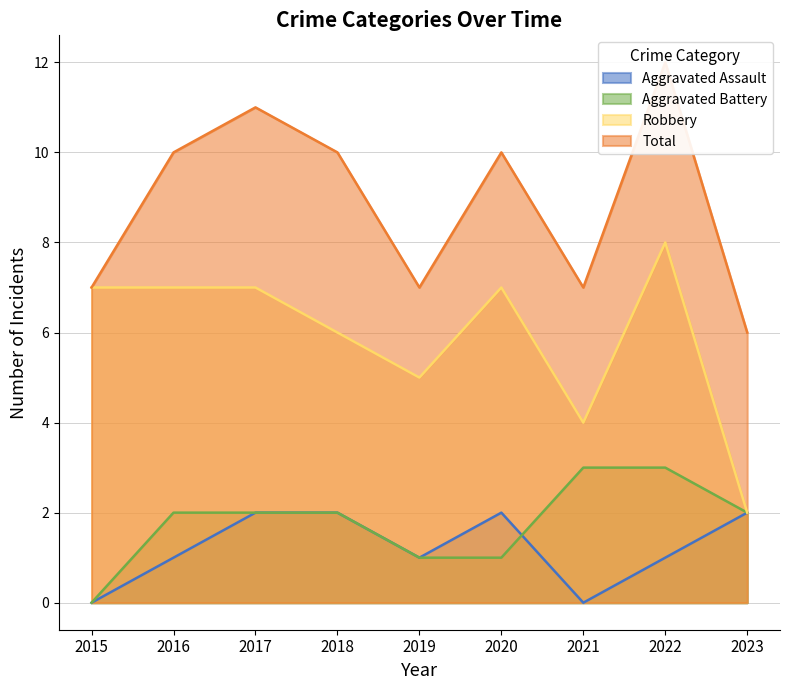

How many Aggravated Battery values are between 1 and 2?

6